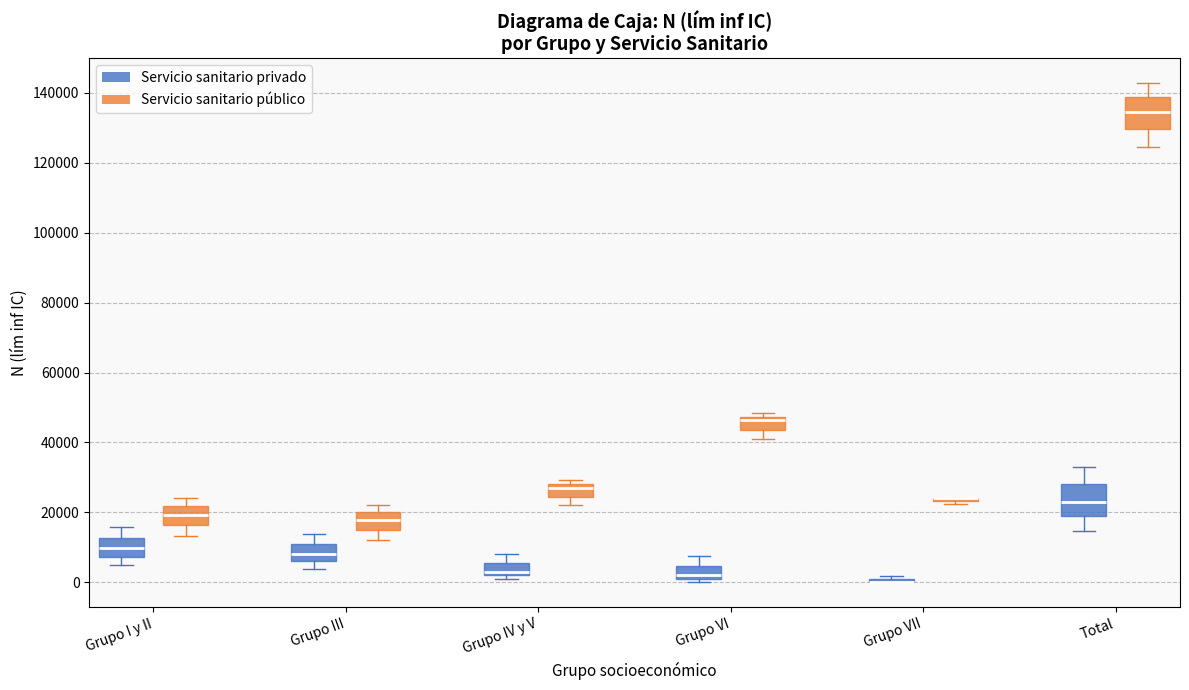

Reading left to right, read every box against the y-axis: the position of its median line, the range the box covers, and the ends of its whiskers. The values are not printed on the chart, so give them approximately, as read against the axis.

Grupo I y II (Servicio sanitario privado): median 10000, box 8000 to 12000, whiskers 4000 to 16000
Grupo I y II (Servicio sanitario público): median 20000, box 16000 to 22000, whiskers 14000 to 24000
Grupo III (Servicio sanitario privado): median 8000, box 6000 to 10000, whiskers 4000 to 14000
Grupo III (Servicio sanitario público): median 18000, box 14000 to 20000, whiskers 12000 to 22000
Grupo IV y V (Servicio sanitario privado): median 2000 (just above the box's lower edge), box 2000 to 6000, whiskers 0 to 8000
Grupo IV y V (Servicio sanitario público): median 28000 (just below the box's upper edge), box 24000 to 28000, whiskers 22000 to 30000
Grupo VI (Servicio sanitario privado): median 2000 (just above the box's lower edge), box 2000 to 4000, whiskers 0 to 8000
Grupo VI (Servicio sanitario público): median 46000, box 44000 to 48000, whiskers 42000 to 48000 (just above the box's upper edge)
Grupo VII (Servicio sanitario privado): box collapsed to a line at 0, whiskers 0 to 2000
Grupo VII (Servicio sanitario público): box collapsed to a line at 24000, whiskers 22000 to 24000
Total (Servicio sanitario privado): median 22000, box 18000 to 28000, whiskers 14000 to 34000
Total (Servicio sanitario público): median 134000, box 130000 to 138000, whiskers 124000 to 142000